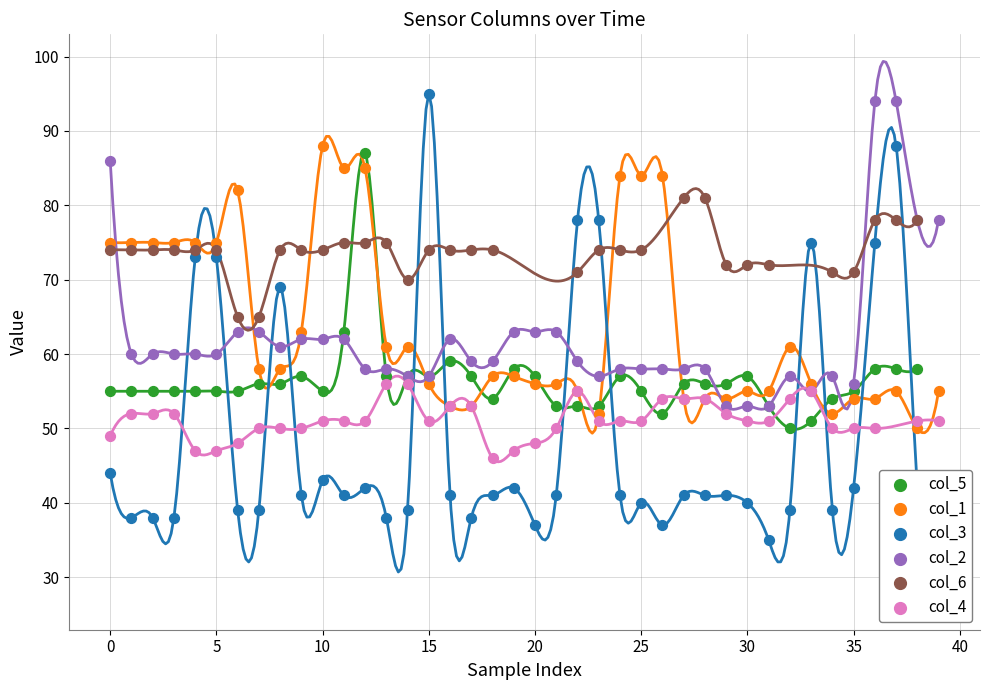

Which series has the largest Y range (max minus min)?

col_3